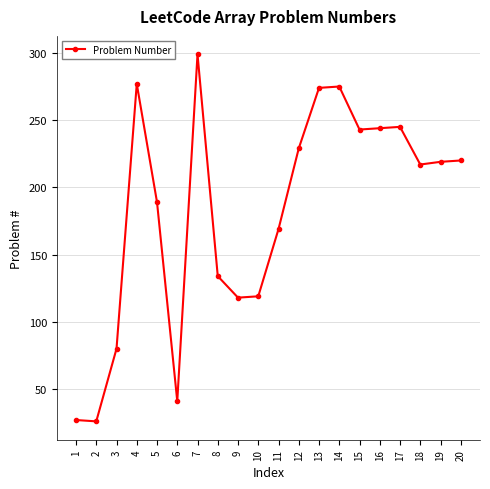

What is the smallest value displayed?

26